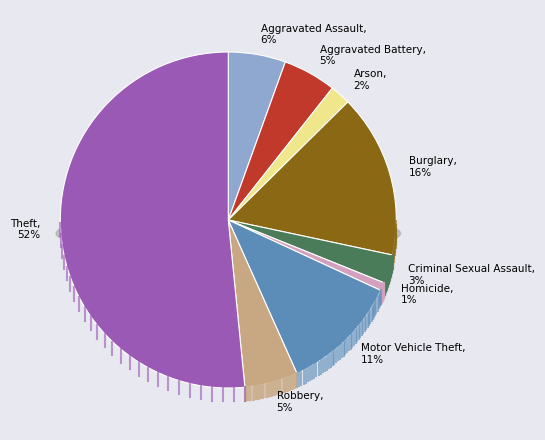

To the nearest percent, what is the average slice percentage?

11%